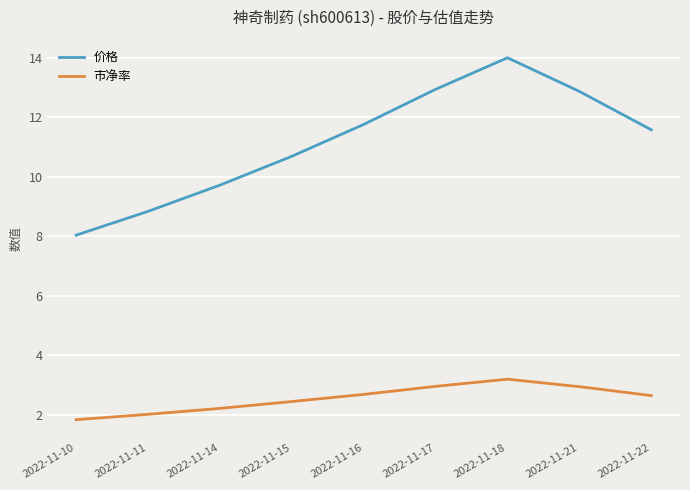

True or false: 市净率 and 价格 cross at least once.

False